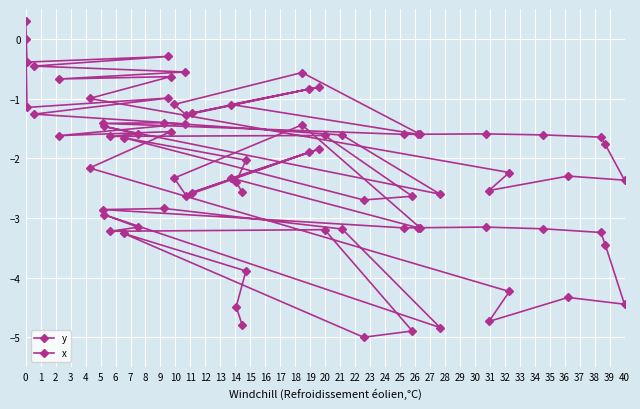

Count the number of categories in the chart.

40